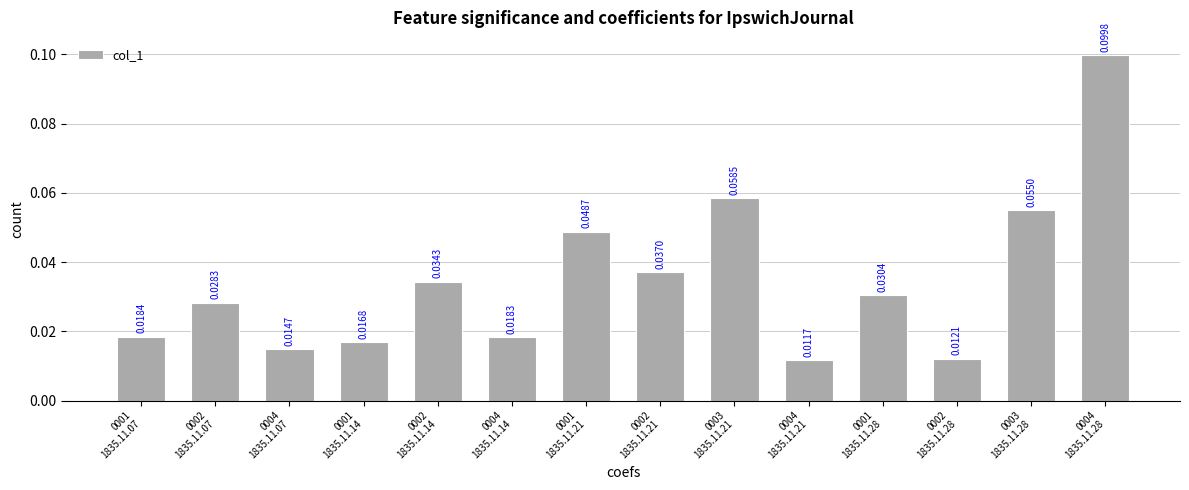

What position from the right is 0002
1835.11.07?

13